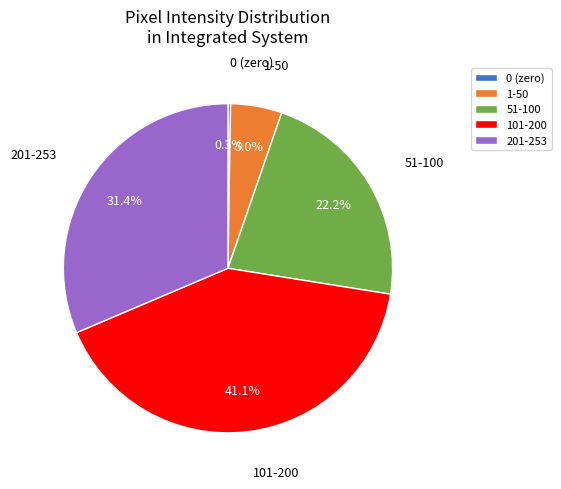

Does 51-100 account for over 50% of the chart?

No